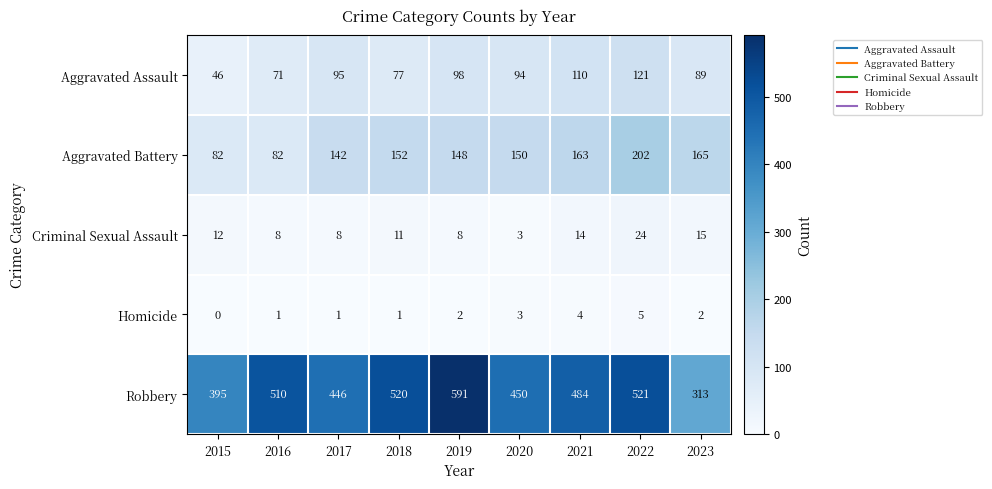

What is the difference between the maximum and minimum values in the Aggravated Assault series?

75